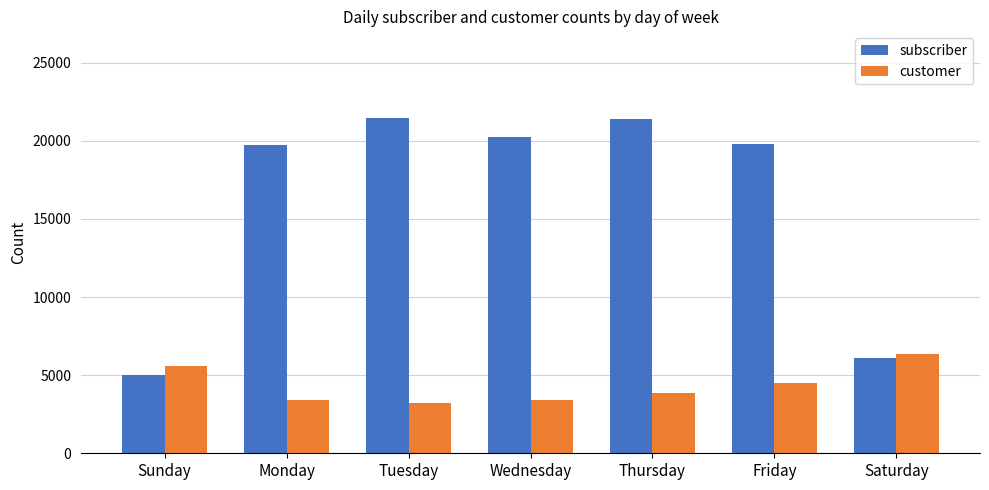

List the series in order of their overall mean, highest first.

subscriber, customer